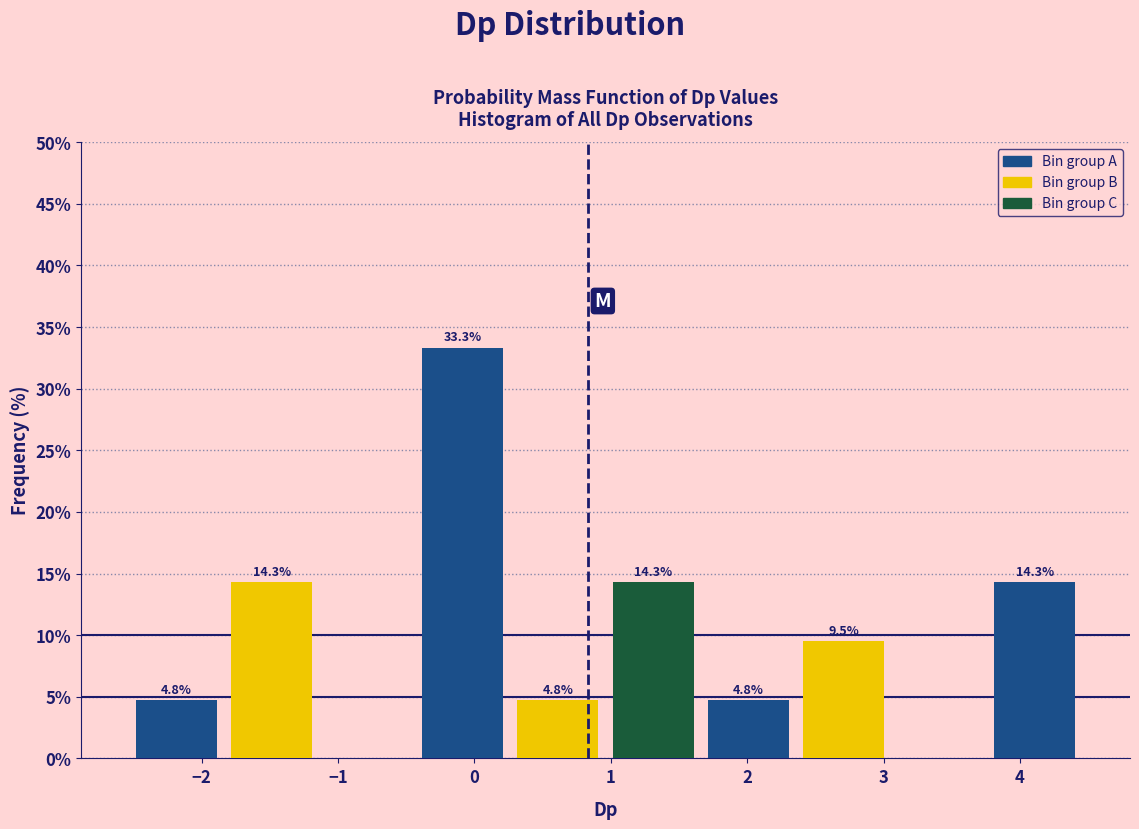

Which range on the x-axis has the tallest bar?

-0.4 to 0.3